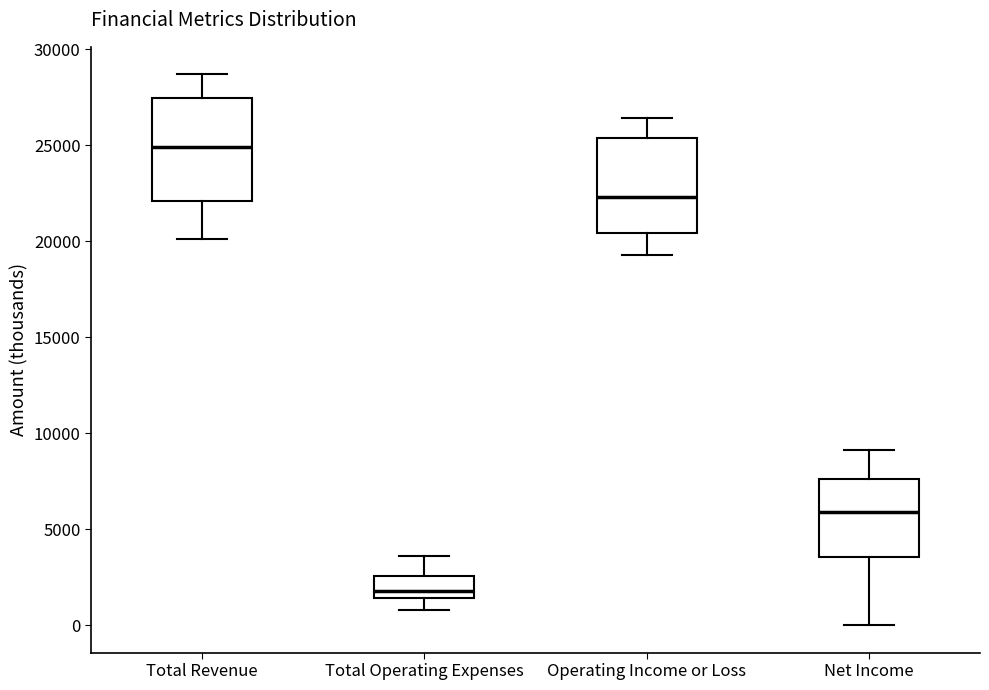

Where is the upper edge of the box for Total Operating Expenses on the y-axis? The values are not printed on the chart, so give them approximately, as read against the axis.

2500